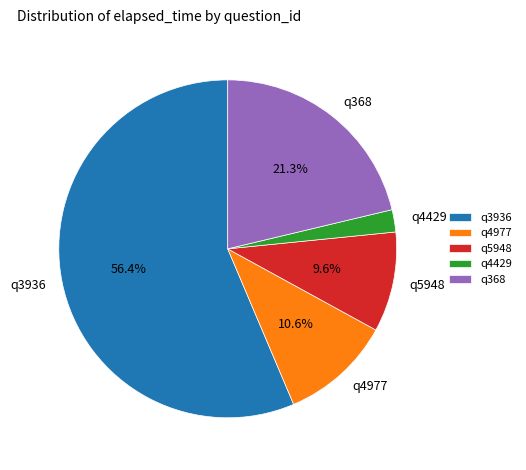

Between q4429 and q4977, which is larger?

q4977